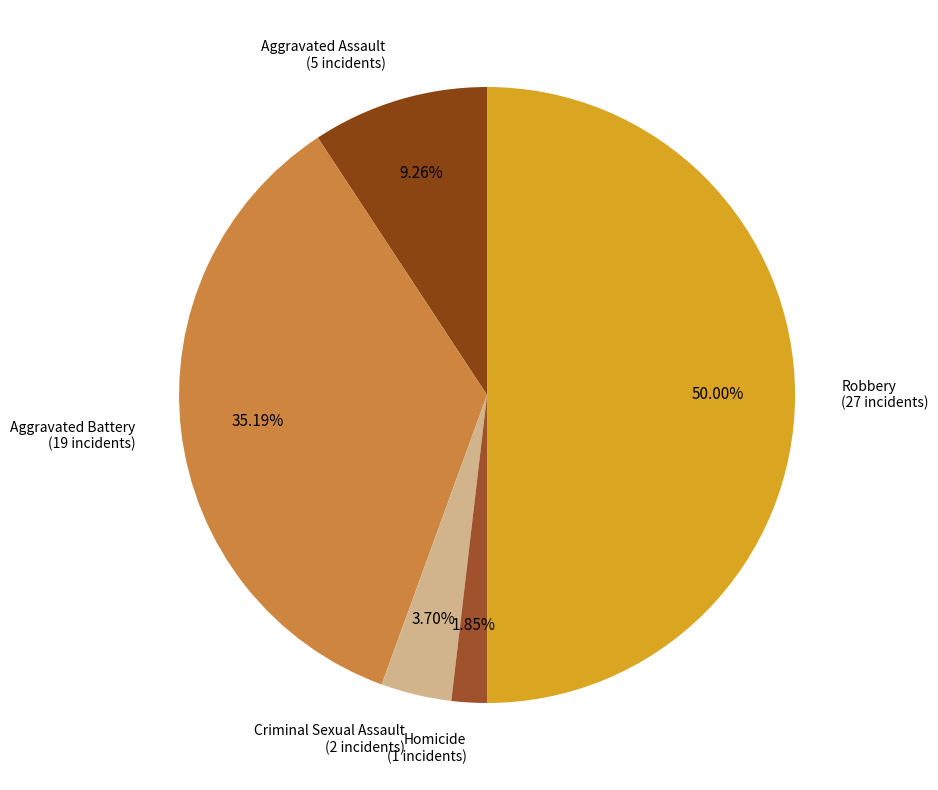

To the nearest percent, what portion does Aggravated Battery represent?

35%